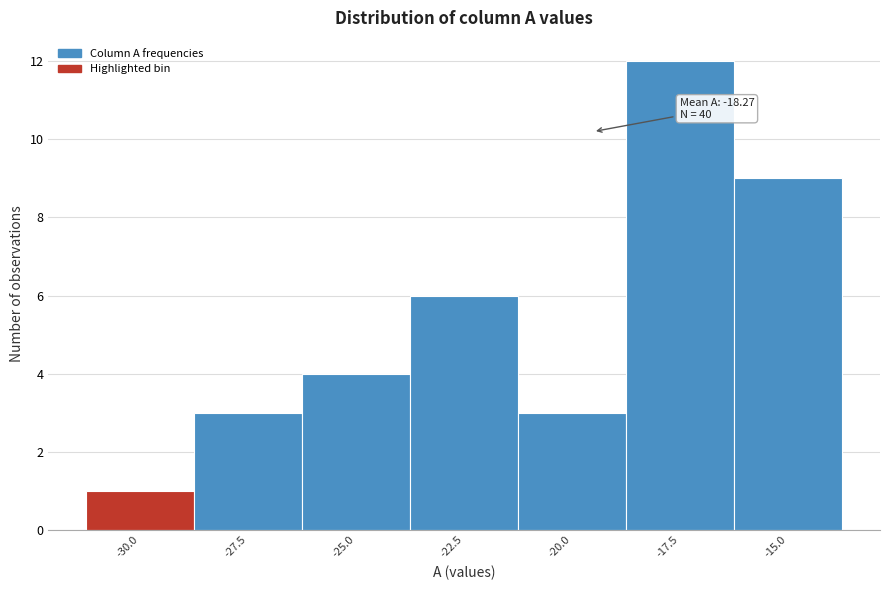

Reading left to right, what are all the values shown in this chart?

-30.0=1	-27.5=3	-25.0=4	-22.5=6	-20.0=3	-17.5=12	-15.0=9